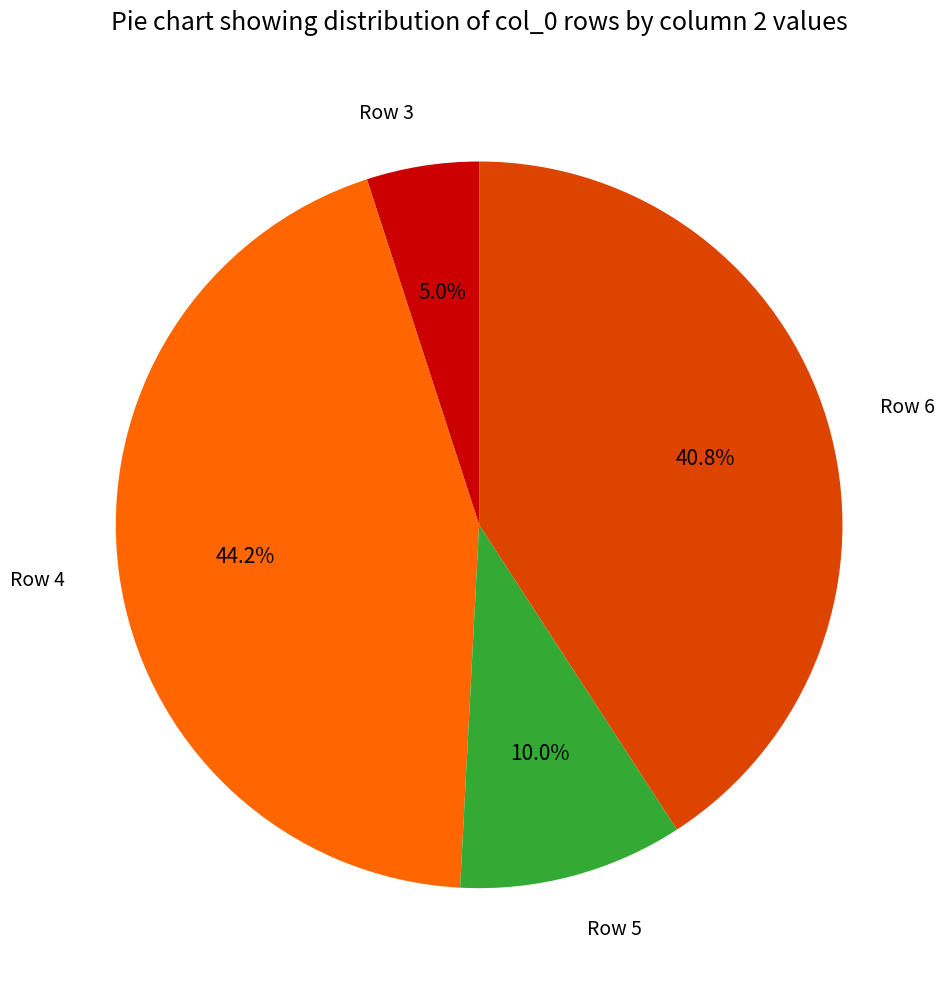

Which has a higher value, Row 6 or Row 5?

Row 6